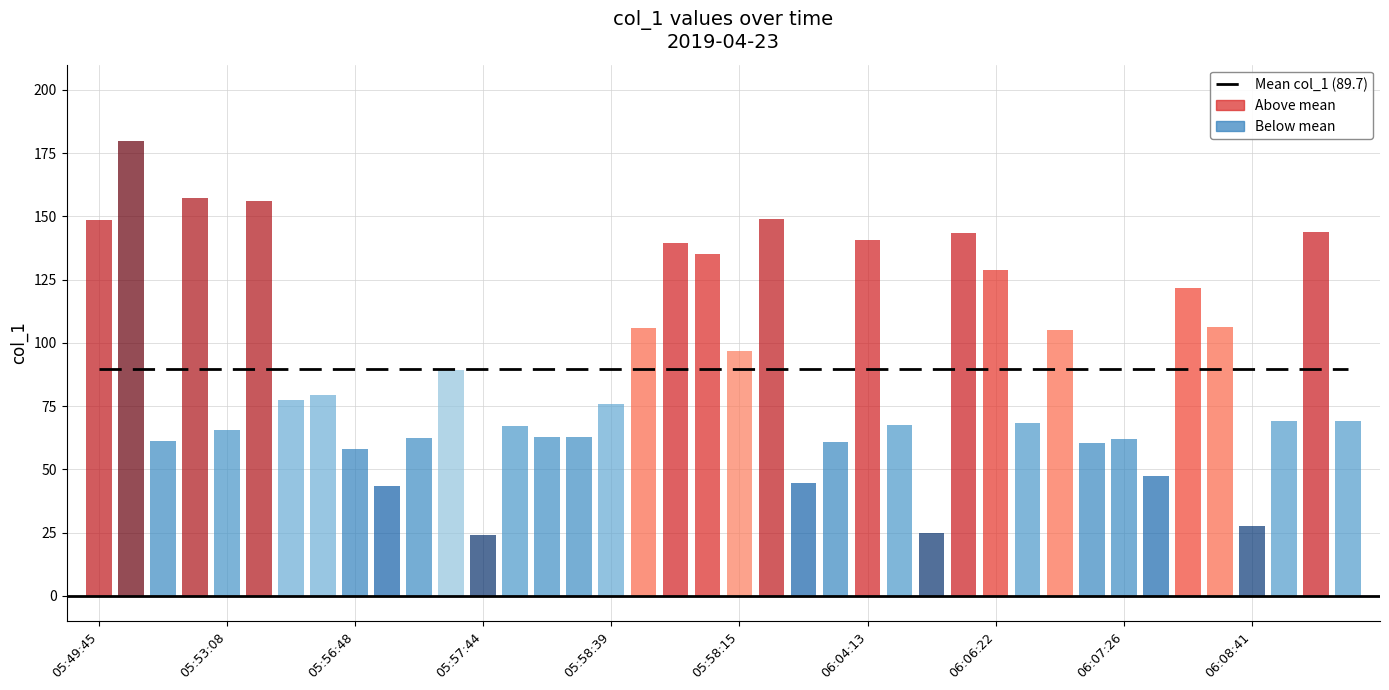

Reading left to right, extract all data points from this chart.

148.4	180.0	61.2	157.3	65.6	156.2	77.5	79.4	57.9	43.6	62.4	89.2	23.9	67.2	63.0	62.6	76.0	106.0	139.5	135.0	96.8	149.1	44.5	60.7	140.6	67.5	25.0	143.5	128.7	68.2	105.0	60.5	62.0	47.3	121.6	106.4	27.5	69.2	144.0	69.1